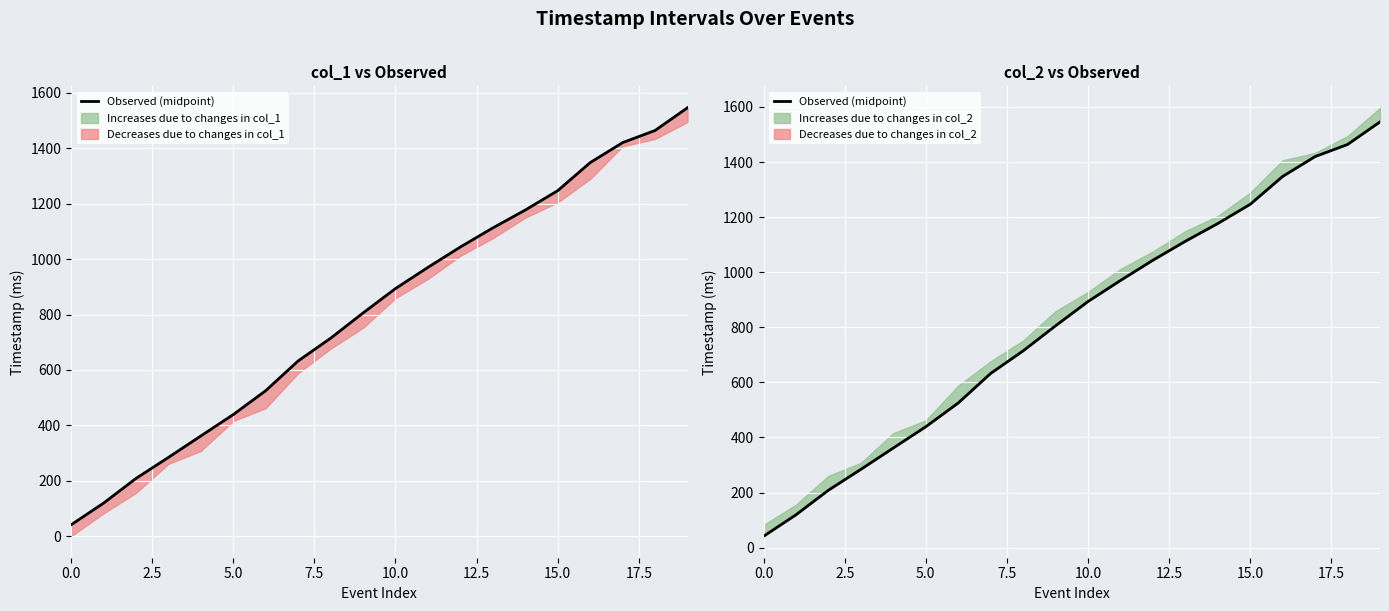

At which label does the data first exceed 893?

10